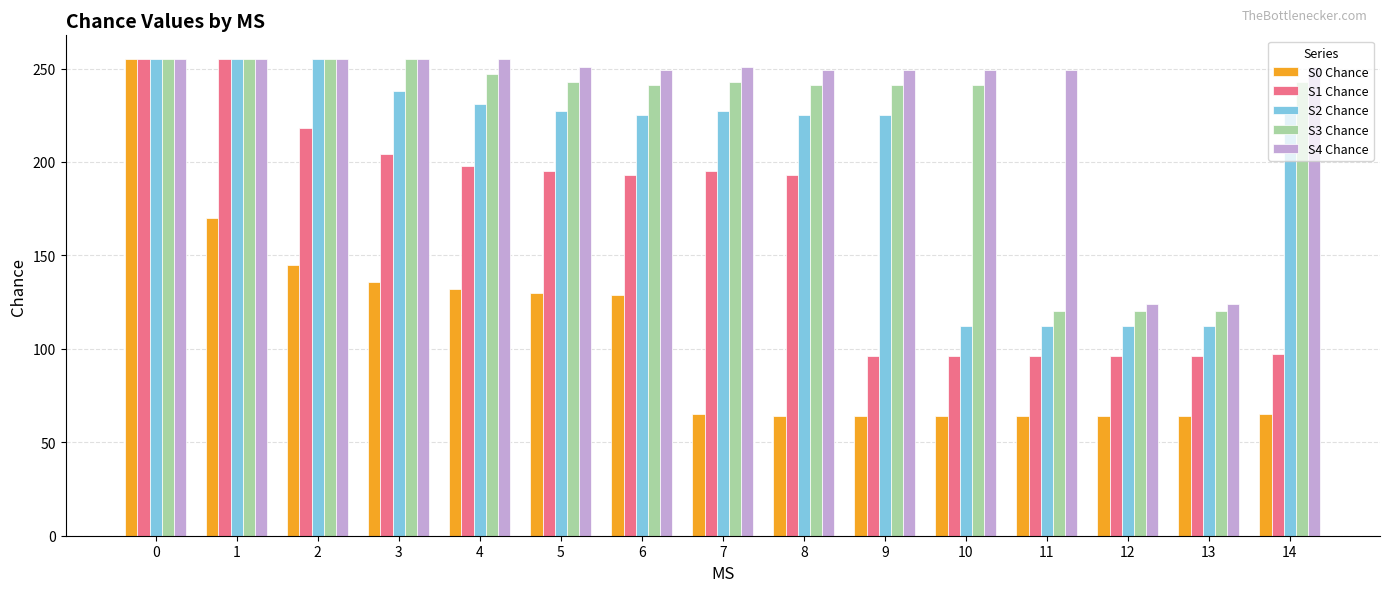

True or false: S0 Chance has a value of 64 at 8.

True